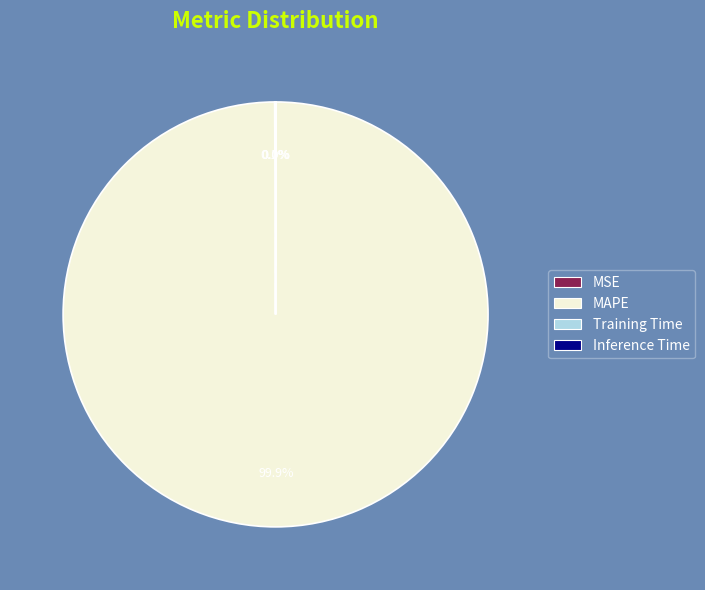

Which category has the biggest portion of the pie?

MAPE